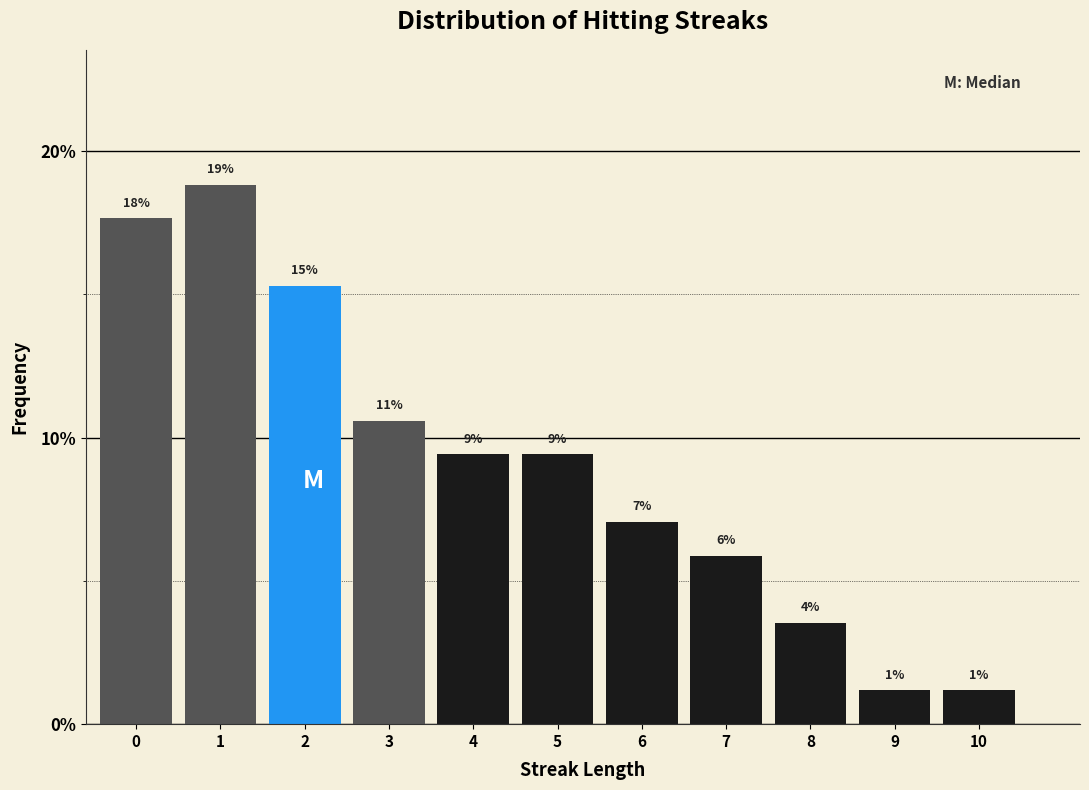

How many bars are there in total?

11